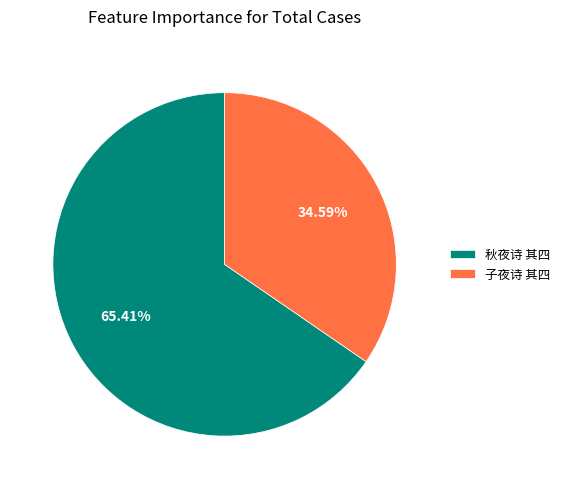

Is there any slice that represents more than half of the pie?

Yes